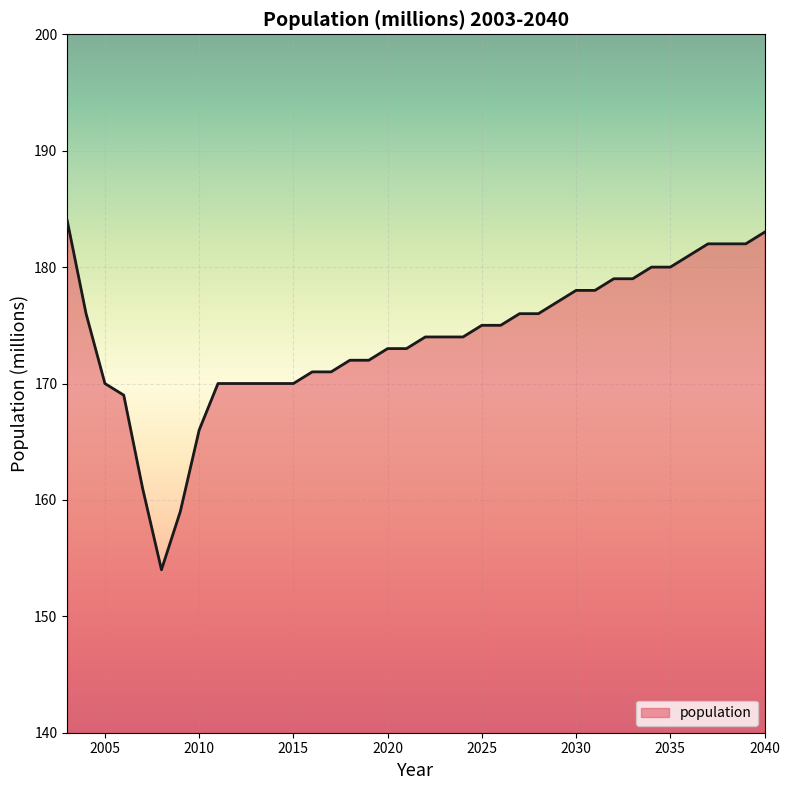

What is the maximum value shown in the chart?

184